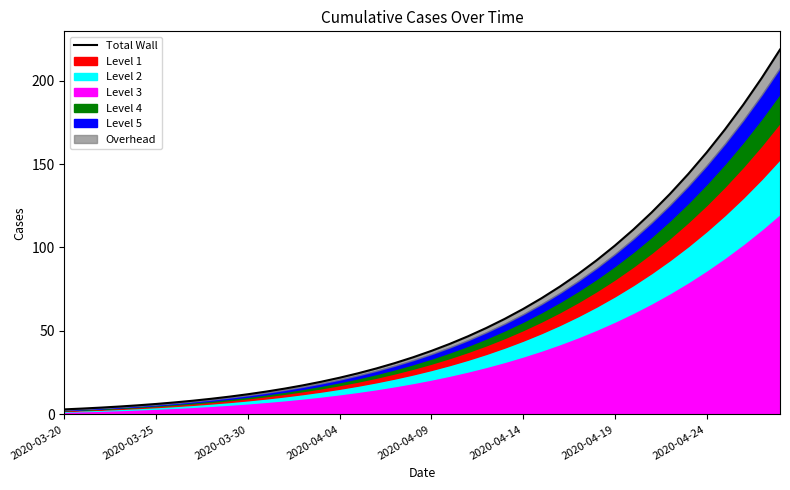

At which category does the chart reach its minimum across all series?

2020-03-20